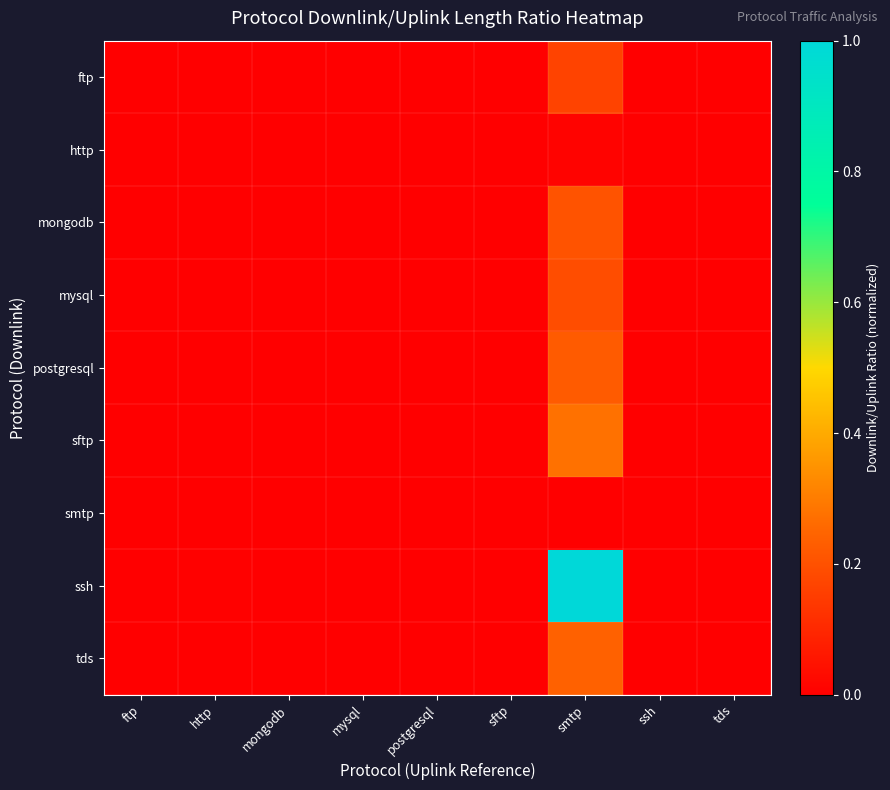

How many data points does each series have?

9